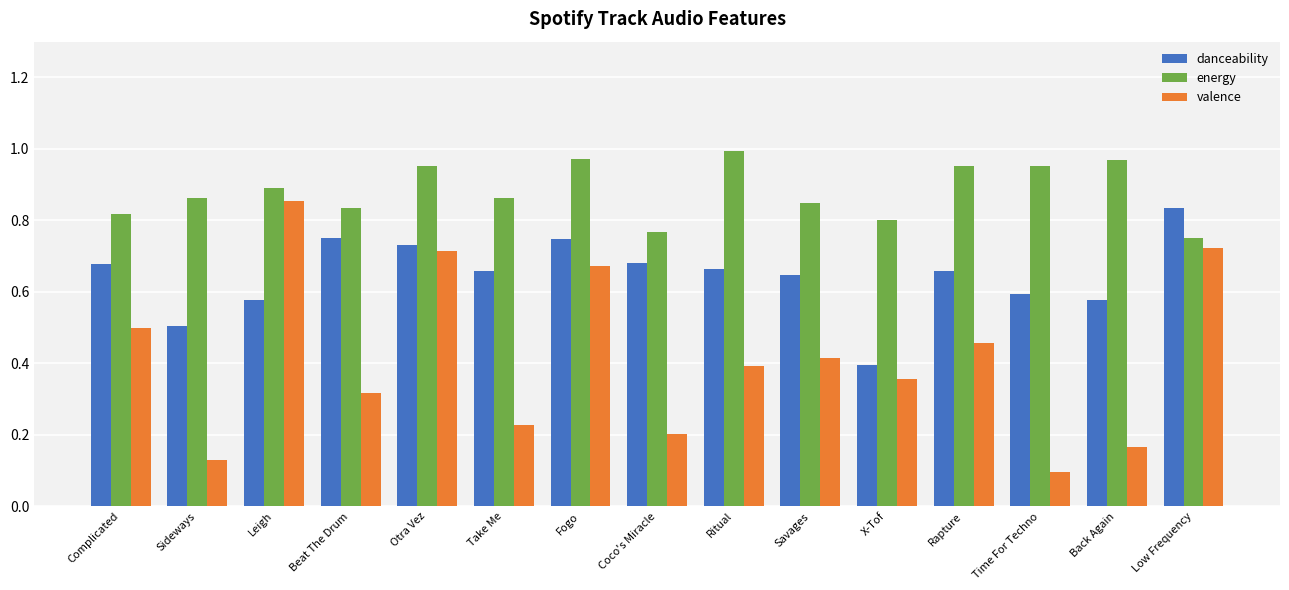

The value of energy at Sideways is 0.9. True or false?

True